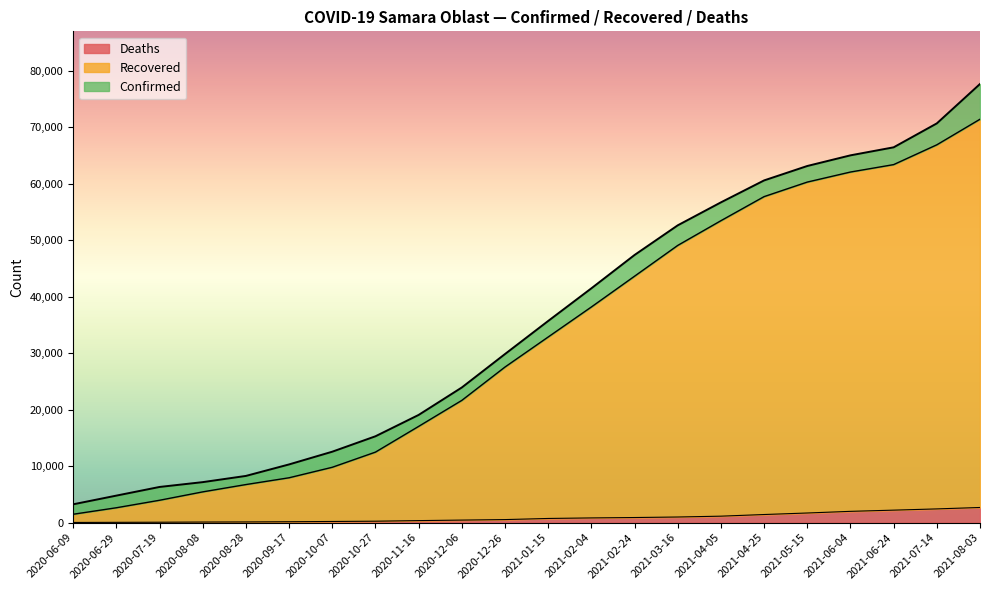

How many lines are shown in the chart?

3